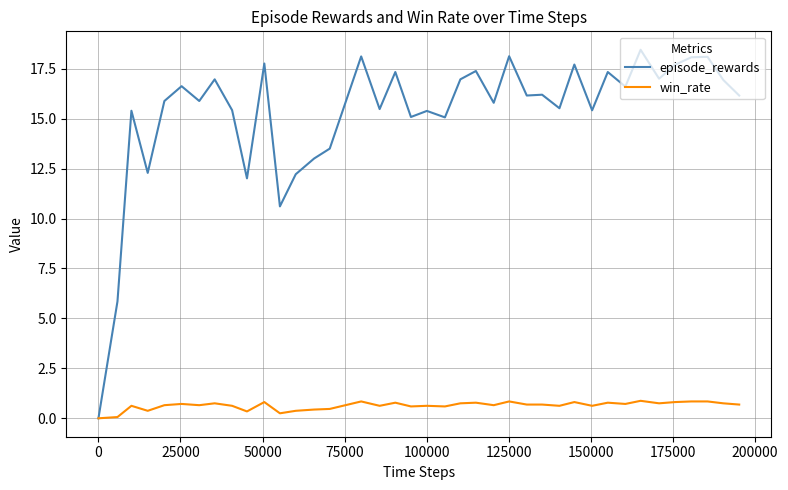

Which series has the widest spread of values?

episode_rewards